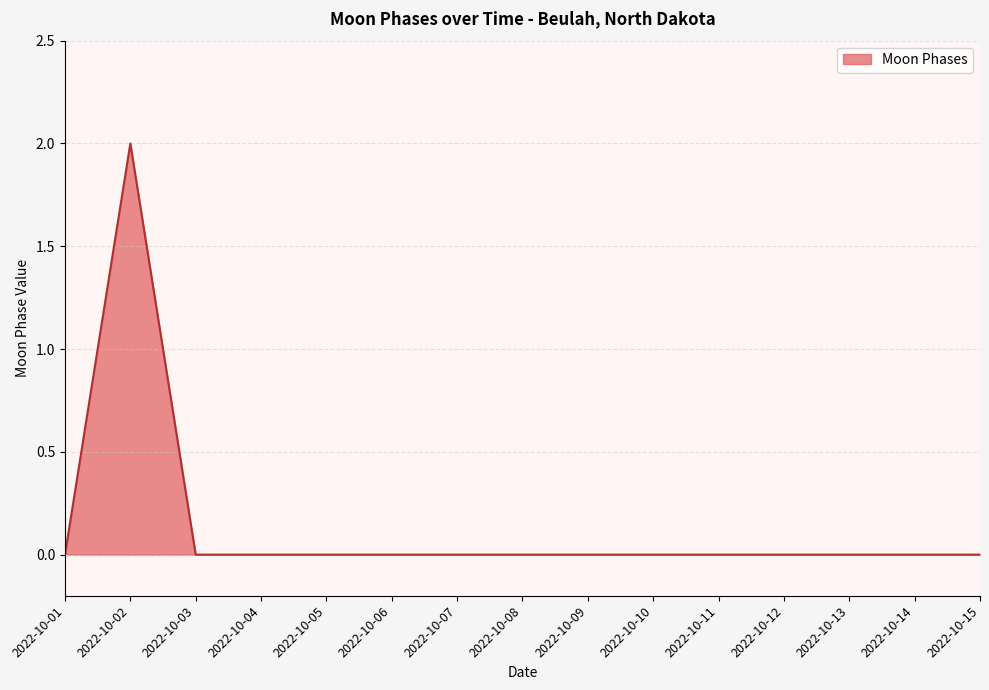

True or false: the data shows 0 at 2022-10-15.

True